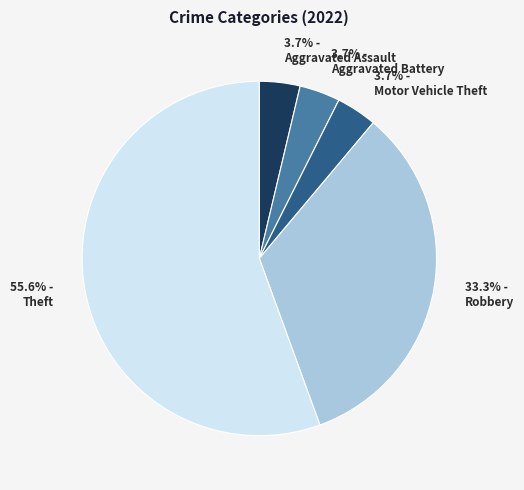

What is the ratio of the value at Robbery to the value at Motor Vehicle Theft?

9.0